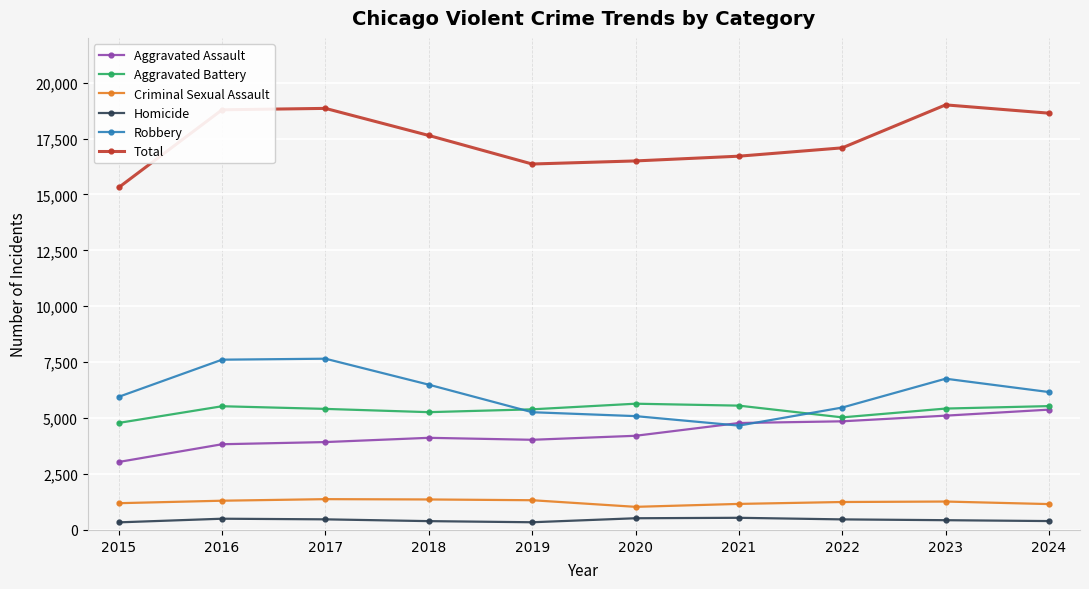

Where does the Robbery series first go above 6165?

2016